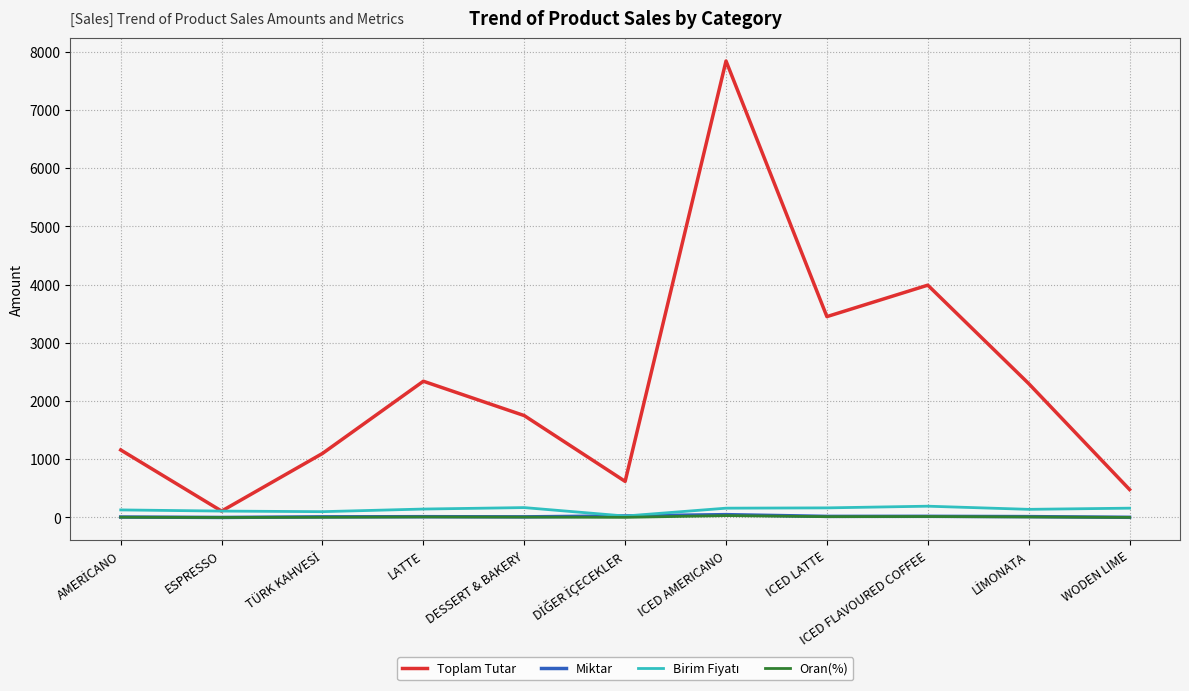

True or false: Miktar and Oran(%) cross at least once.

False